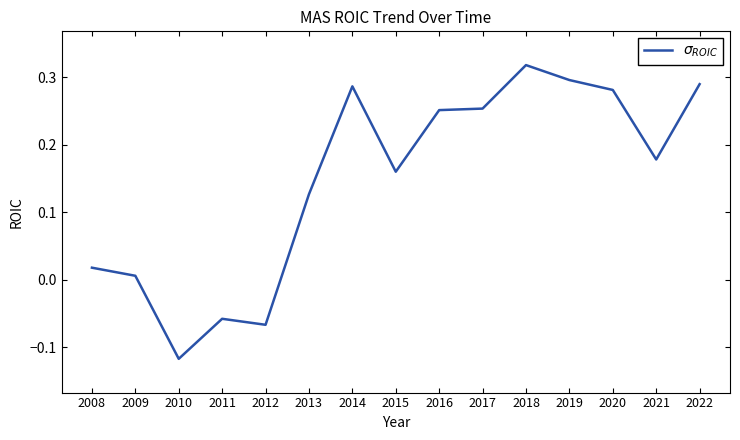

Which category has the lowest value across all series?

2010